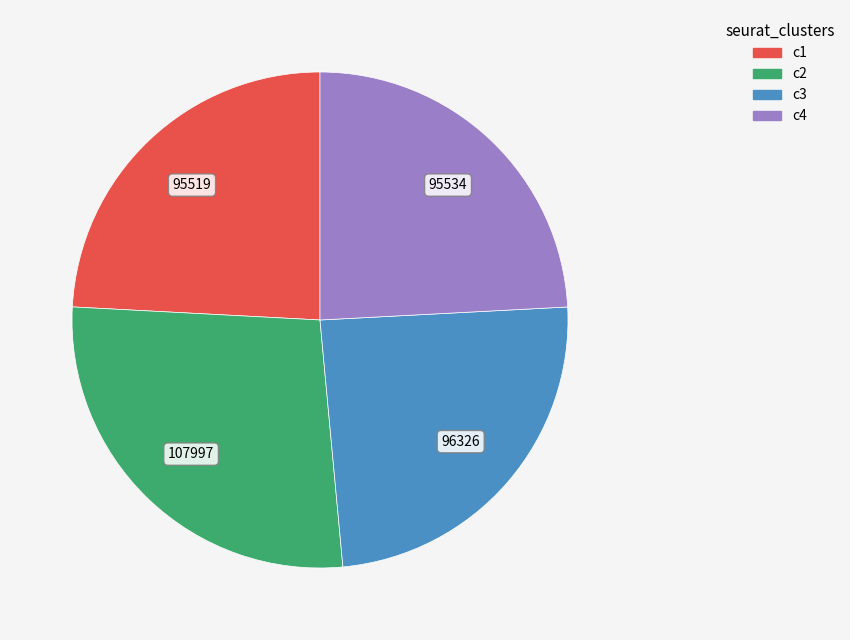

How many segments does this pie chart have?

4